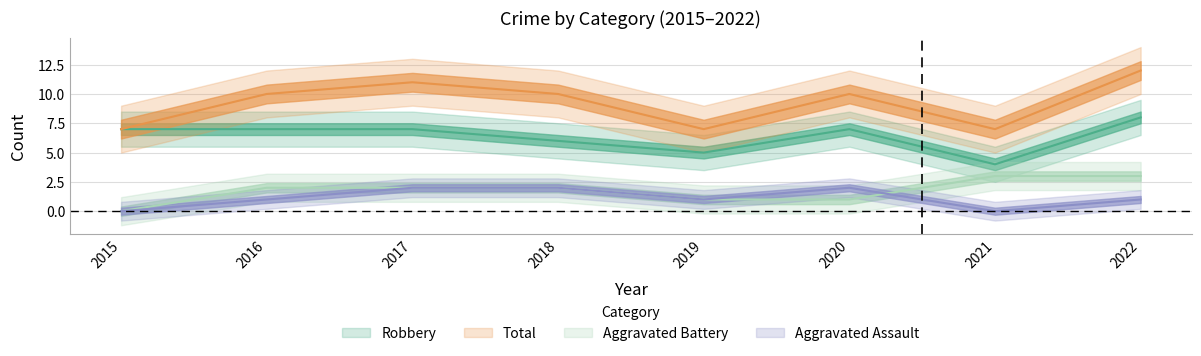

What is the difference between the highest and lowest values at 2019?

6